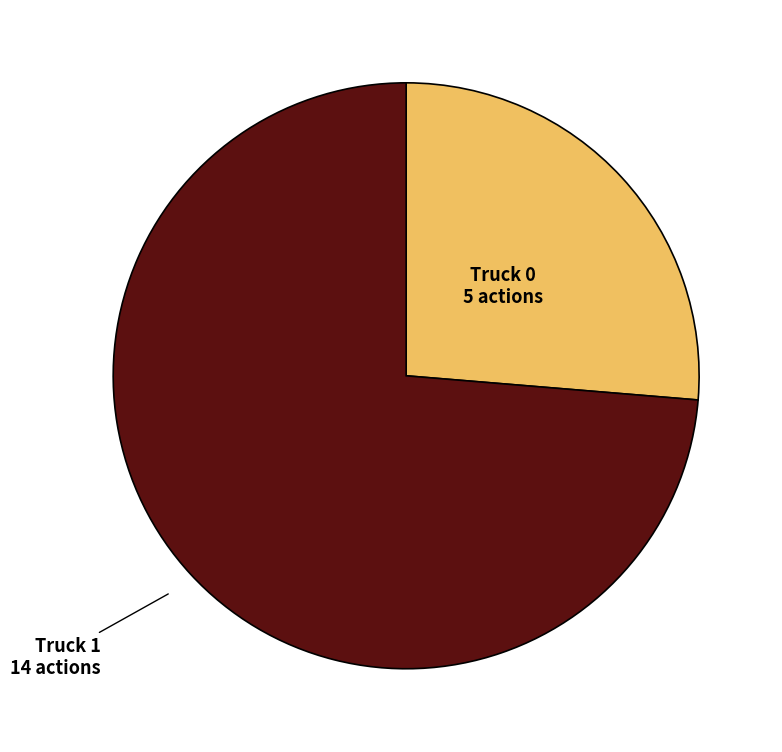

Is there a majority slice in this chart?

Yes